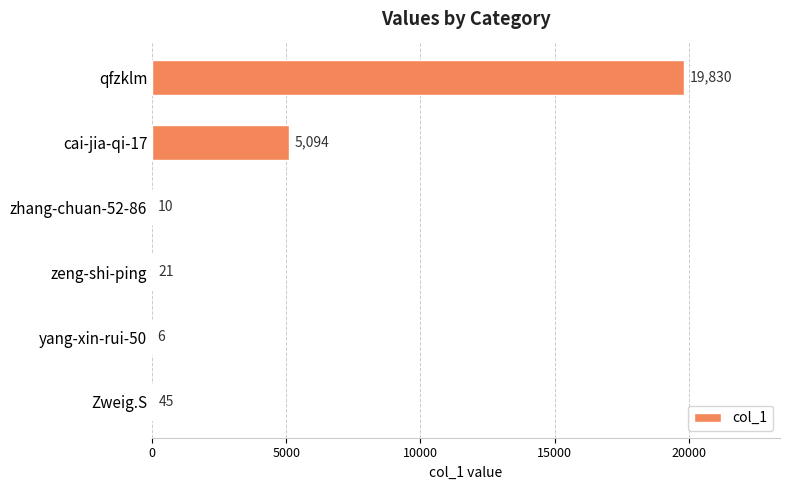

Where is the data nearest to the value 9918?

cai-jia-qi-17